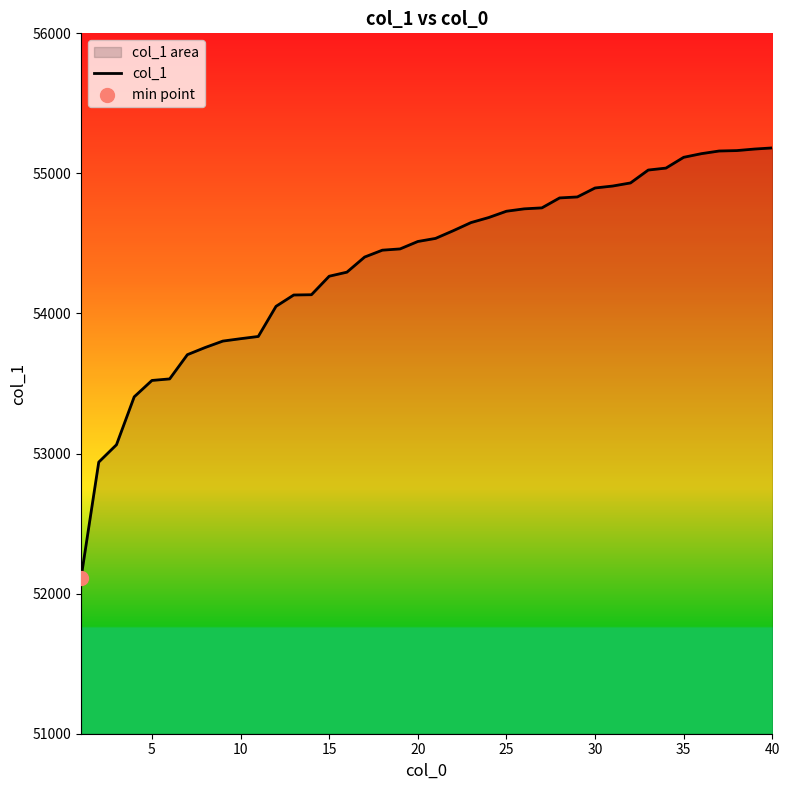

What is the difference between the maximum and minimum values?

3070